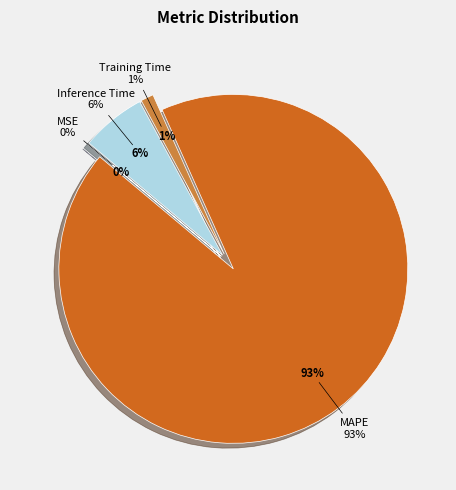

Rank the categories by value from highest to lowest.

MAPE, Inference Time, Training Time, MSE